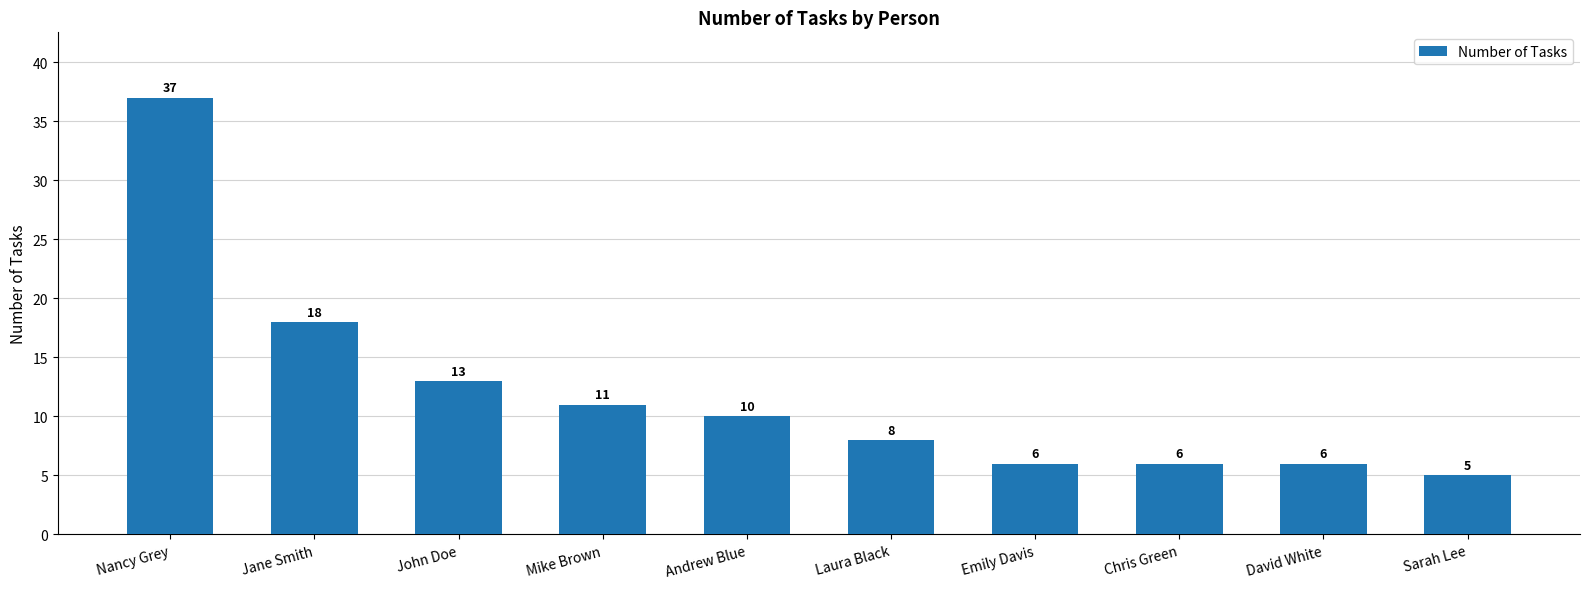

Reading right to left, extract all data points from this chart.

Sarah Lee=5	David White=6	Chris Green=6	Emily Davis=6	Laura Black=8	Andrew Blue=10	Mike Brown=11	John Doe=13	Jane Smith=18	Nancy Grey=37